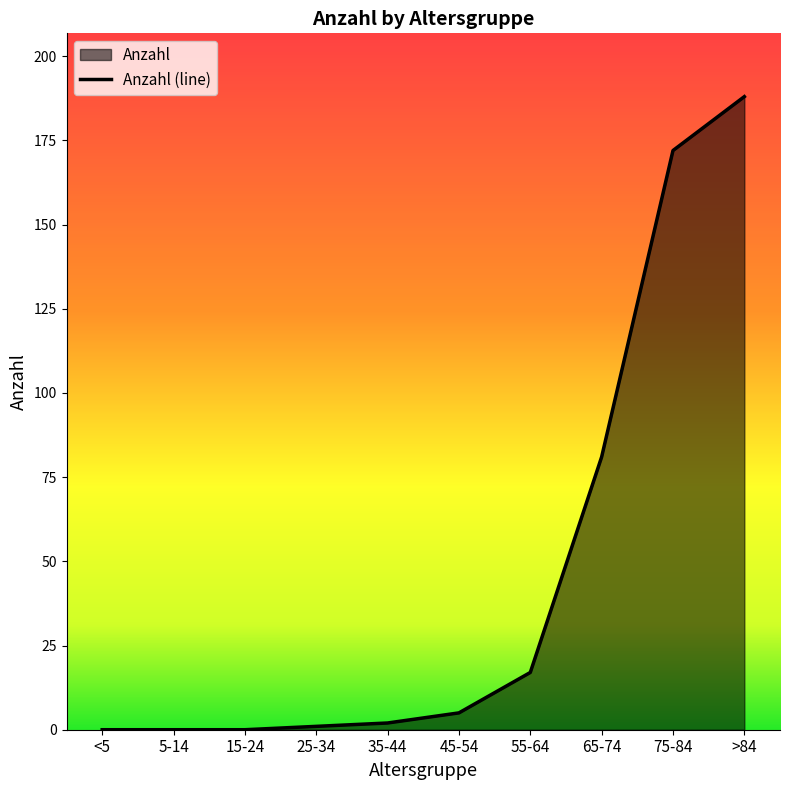

What is the value of the 9th point from the left?

172